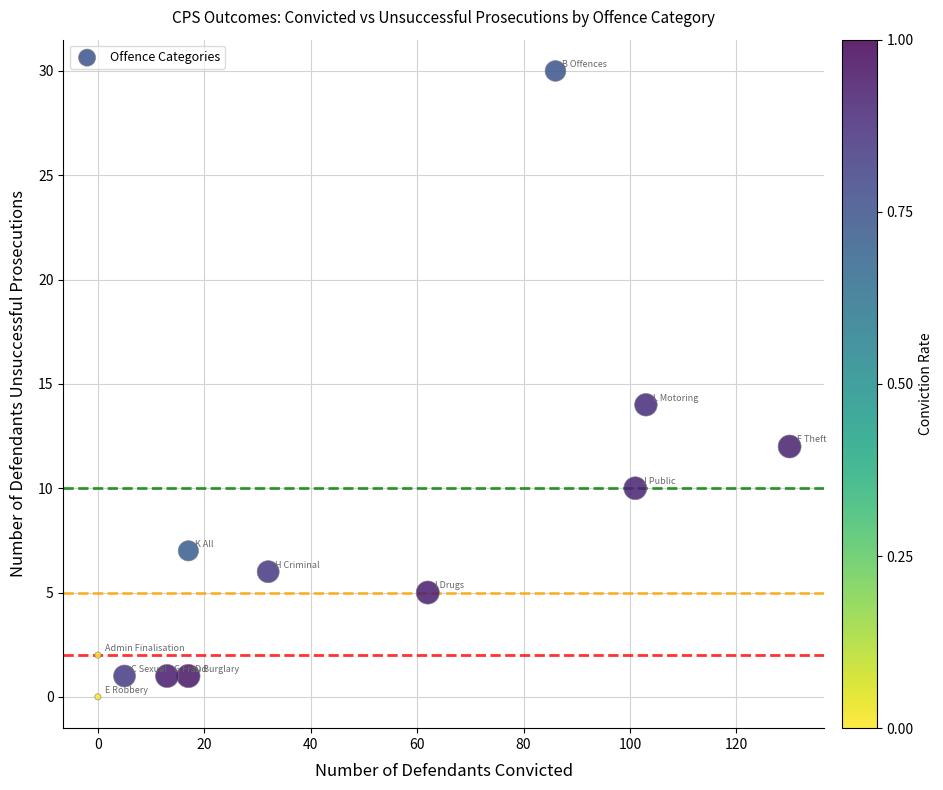

What is the average Y value?

7